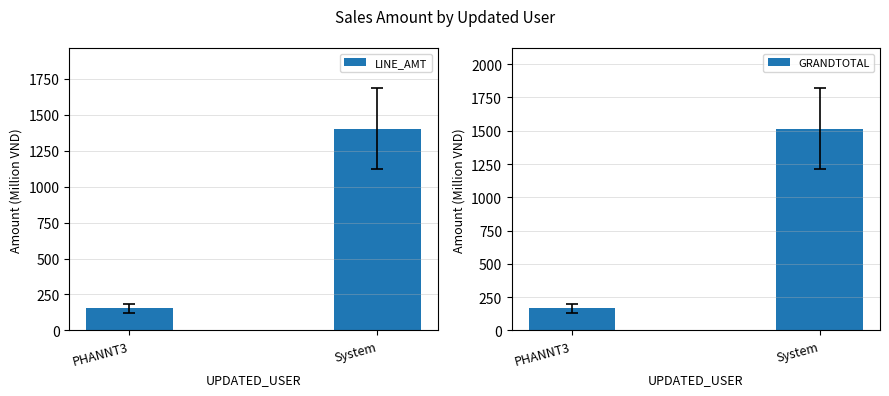

What is the difference between the maximum and minimum values in the LINE_AMT series?

1250.9